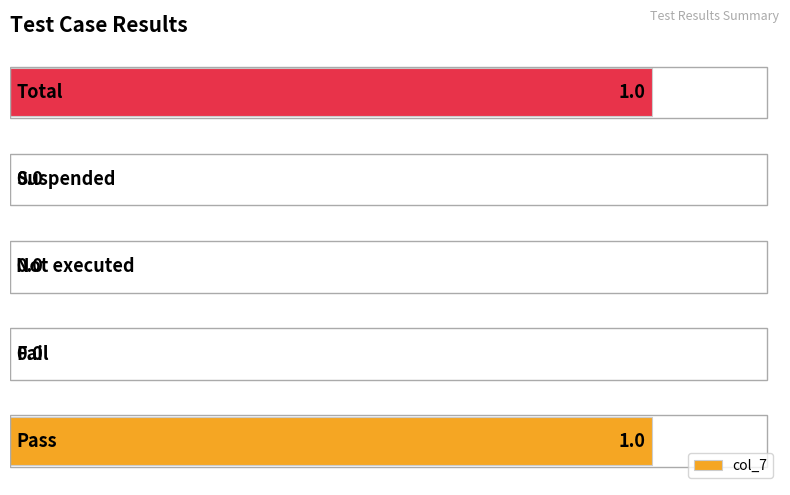

How many positive values are there?

2